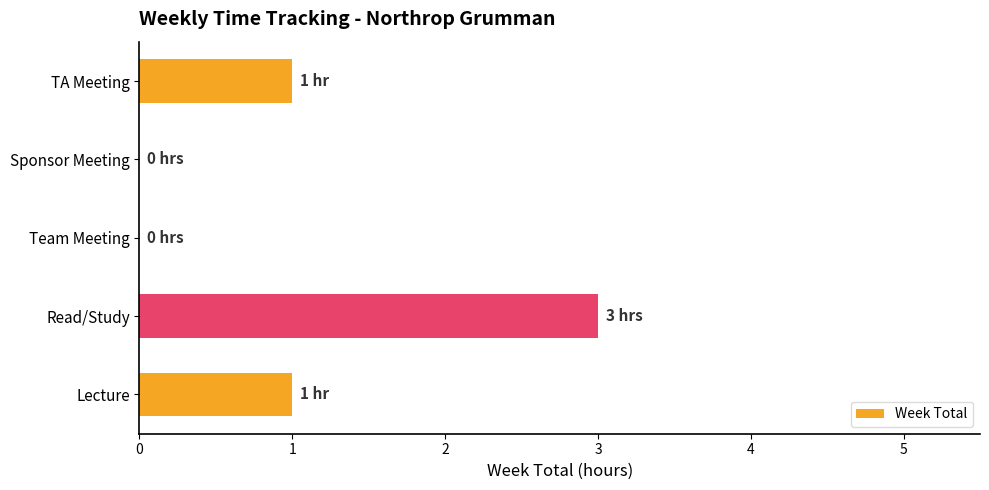

What is the sum of all values?

5